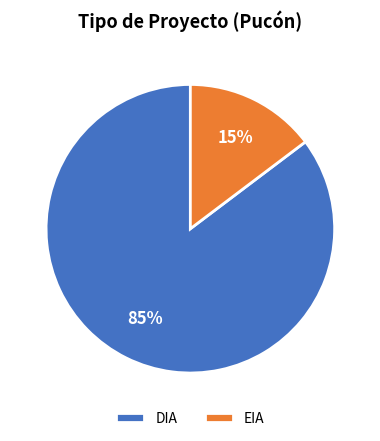

Combined, do DIA and EIA account for over 50%?

Yes